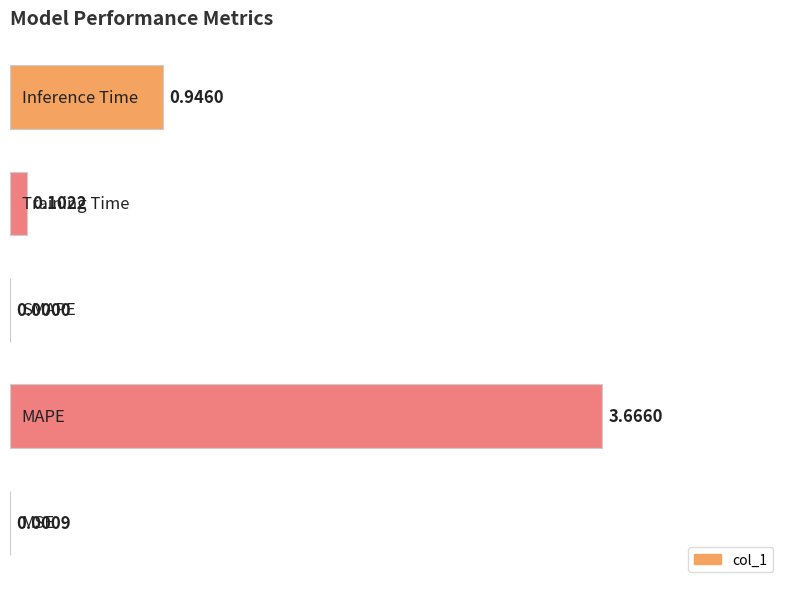

What is the average value?

0.9